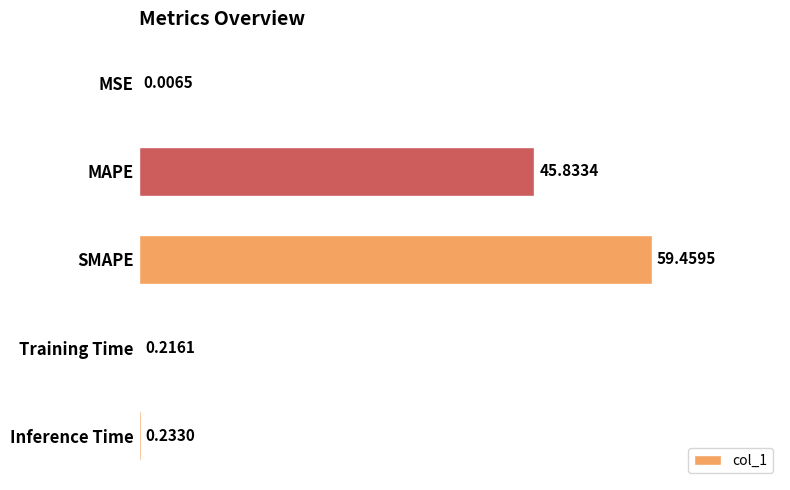

Which has a higher value, SMAPE or Inference Time?

SMAPE